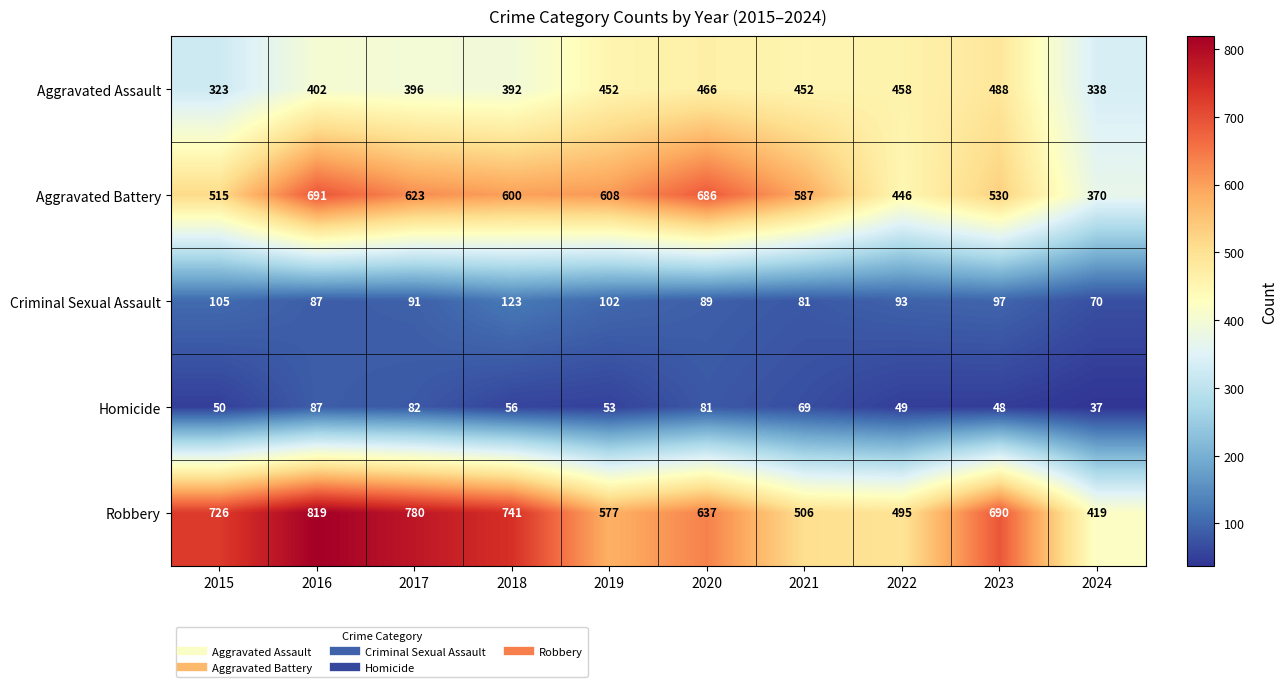

What is the difference between the maximum and minimum values in the Aggravated Battery series?

321